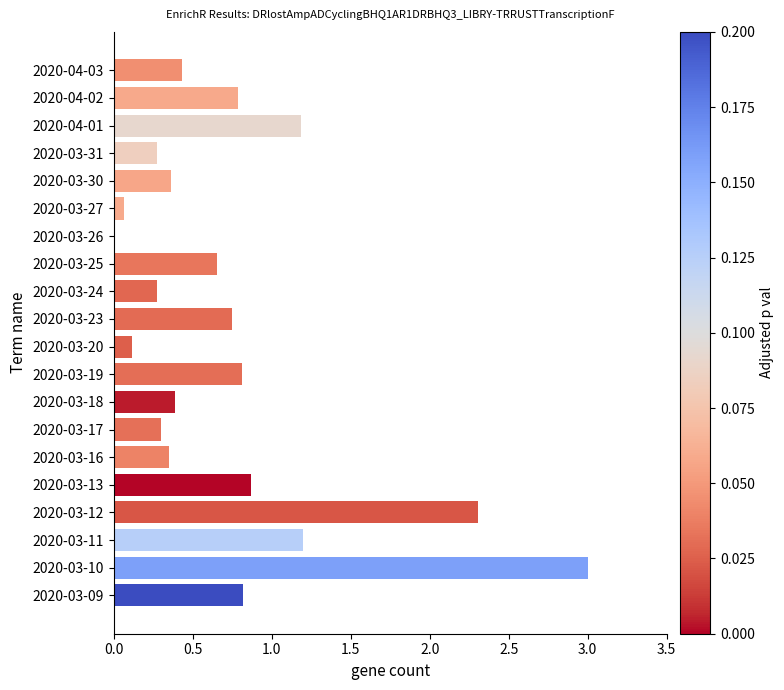

What is the change in value from 2020-03-25 to 2020-04-01?

+0.5